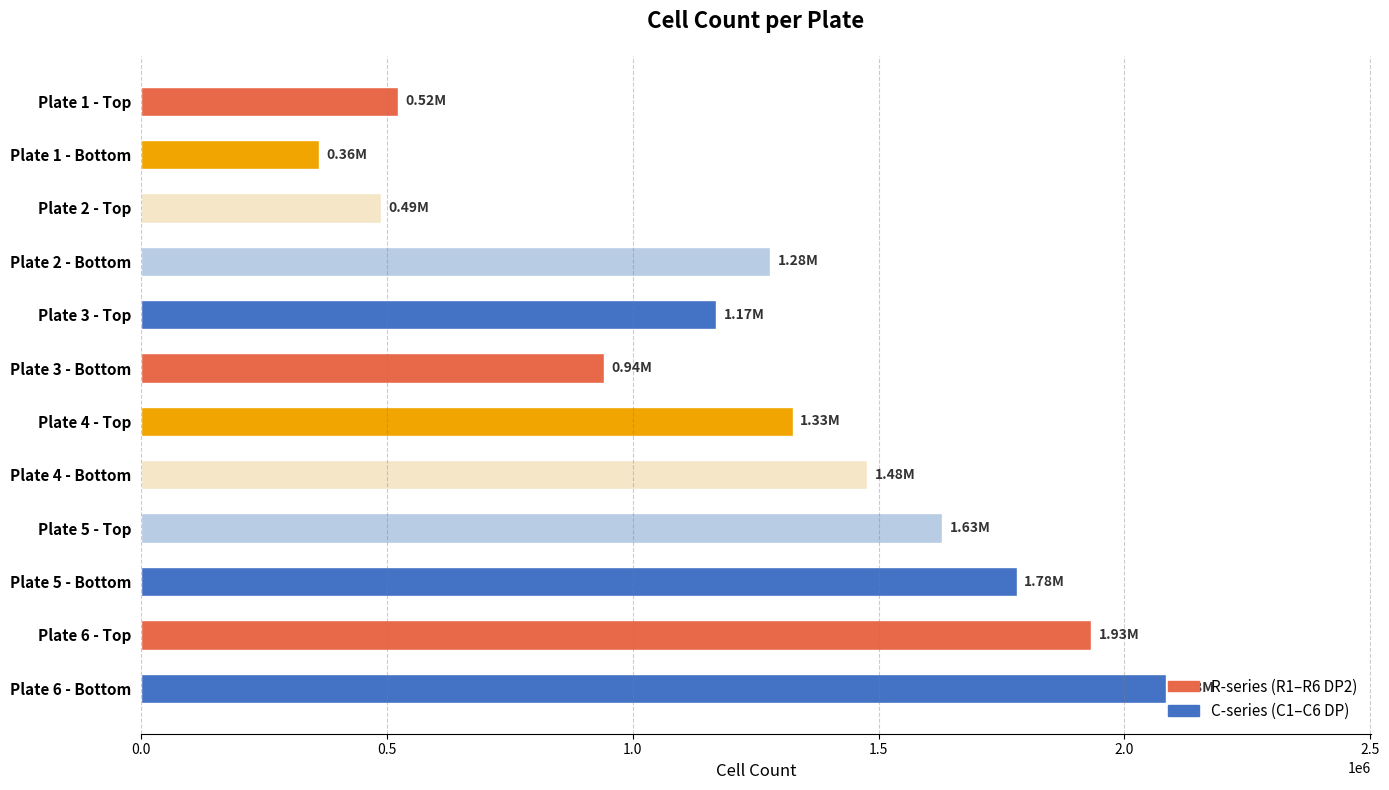

What is the change in value from Plate 3 - Top to Plate 4 - Top?

+155333.3